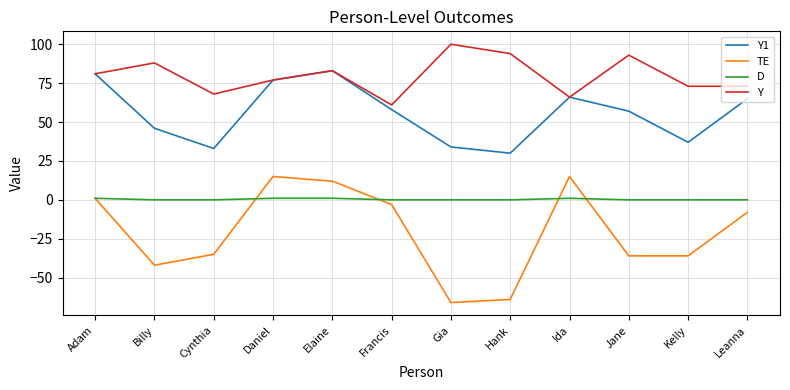

Does the chart have visible grid lines?

Yes